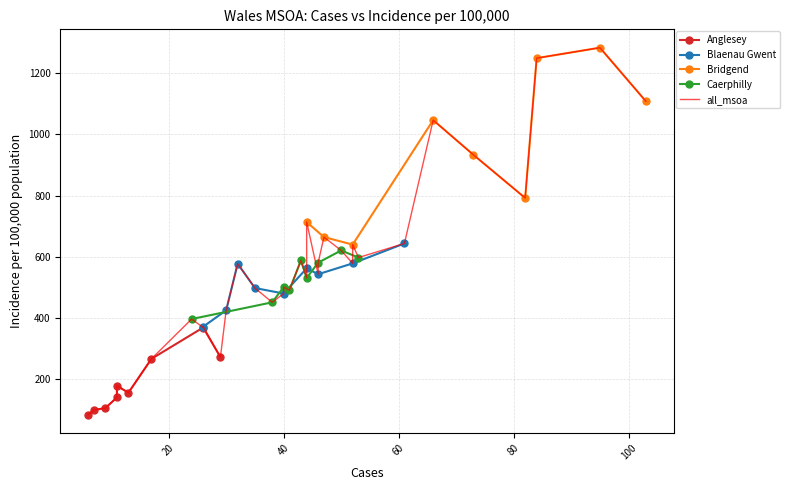

What is the value of the Blaenau Gwent point at the 6th from the left?

561.4